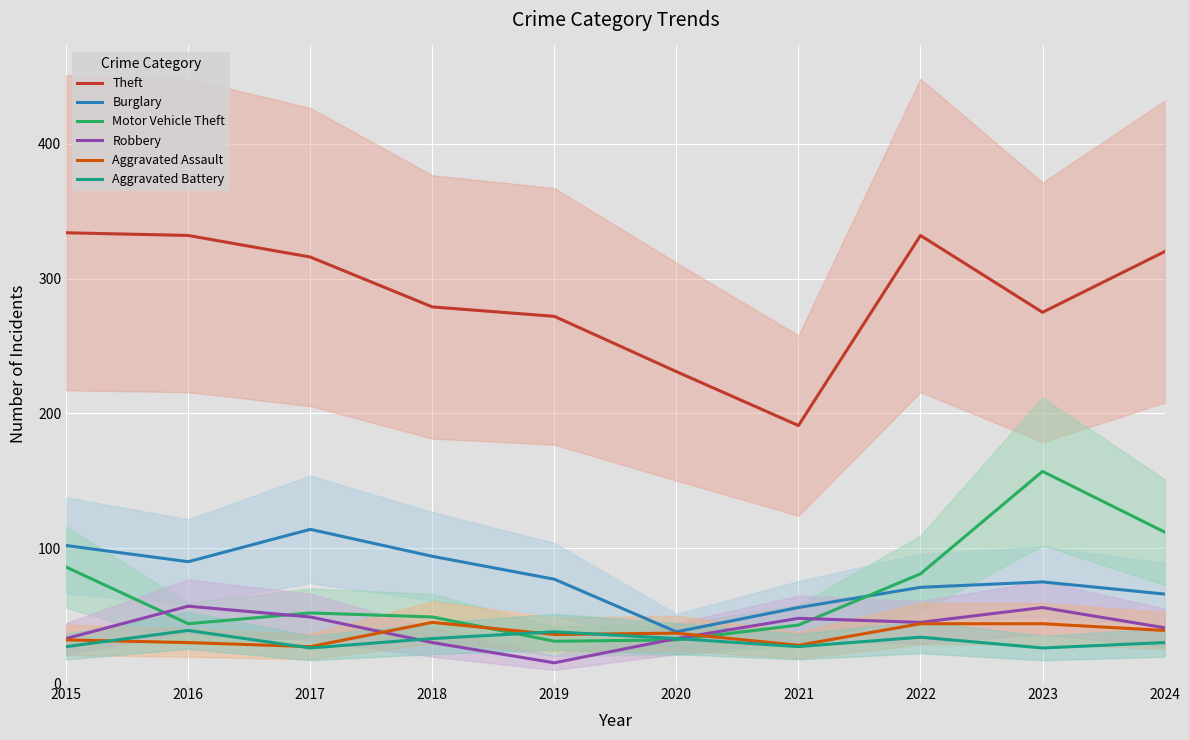

What is the minimum value for Theft?

191